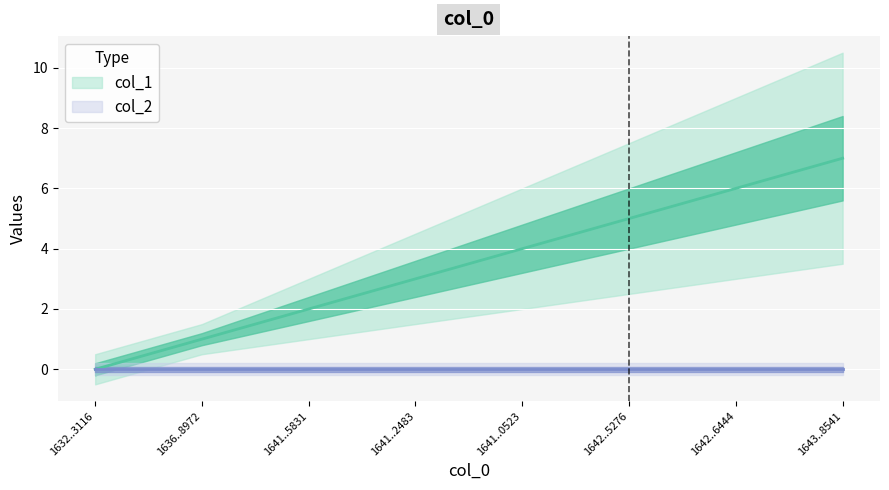

True or false: the data shows 7 at 1643..8541.

True